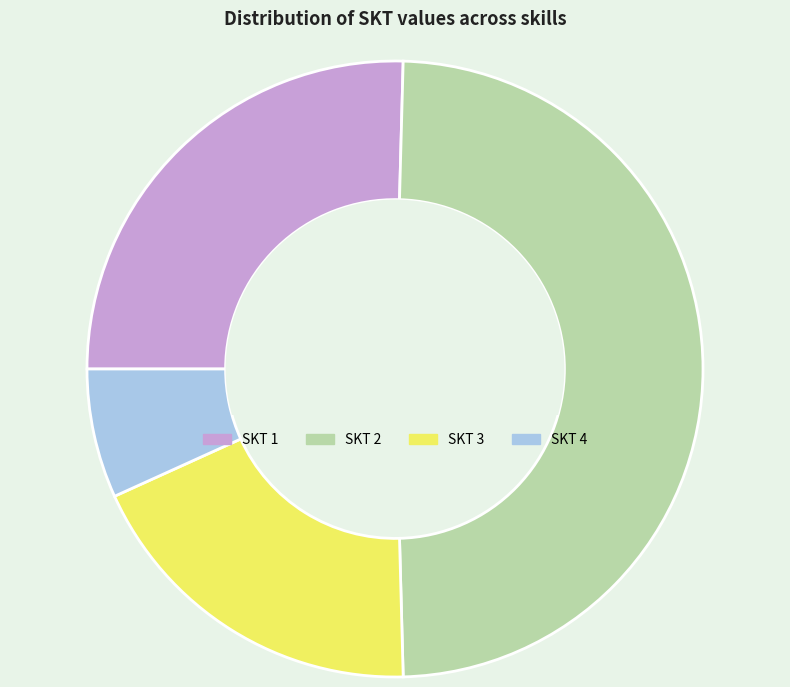

Does any single category account for the majority?

No